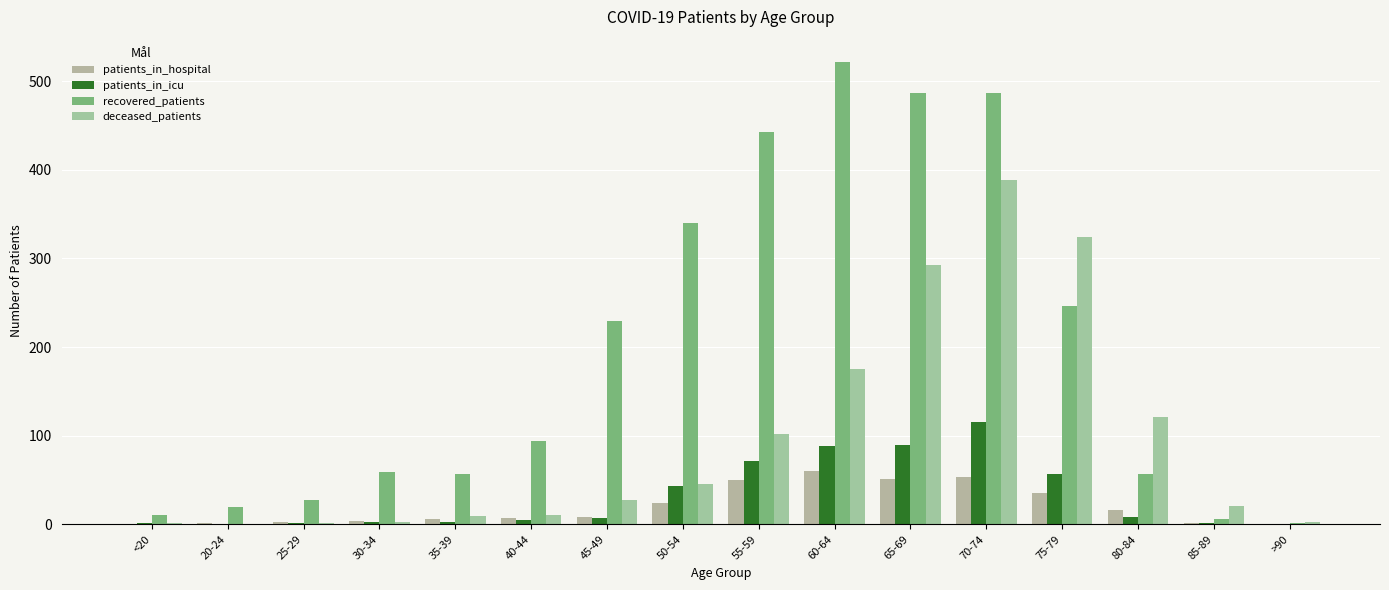

The patients_in_hospital series shows 2 at 20-24. True or false?

True